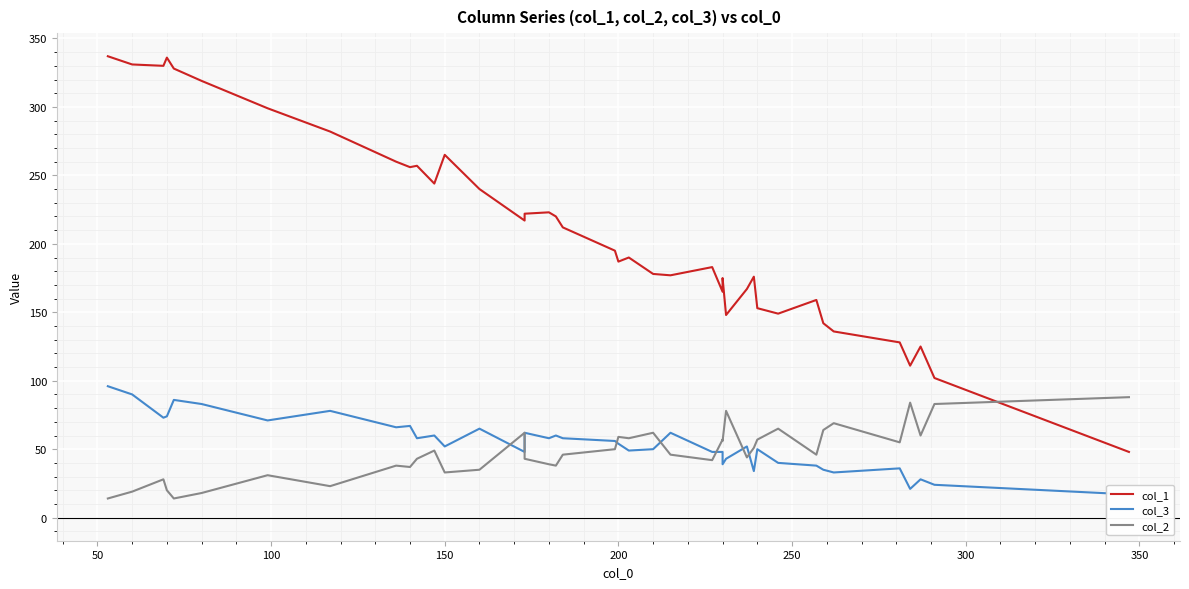

How many times do col_2 and col_1 cross each other?

1